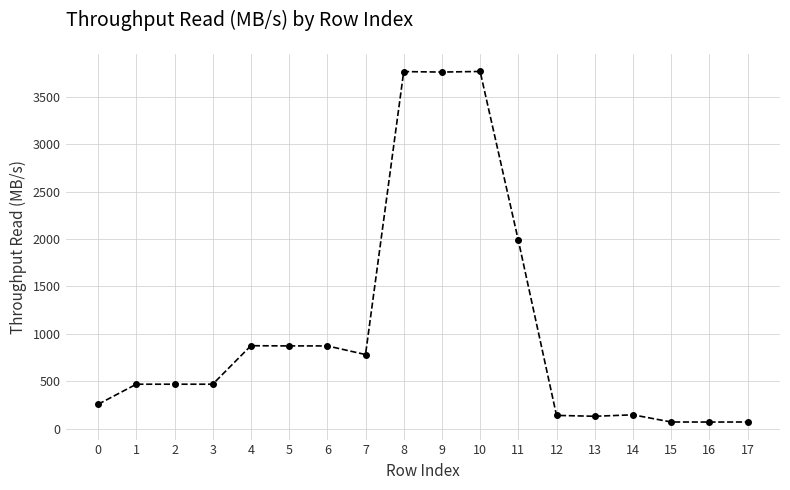

At which label is the value closest to 1917?

11